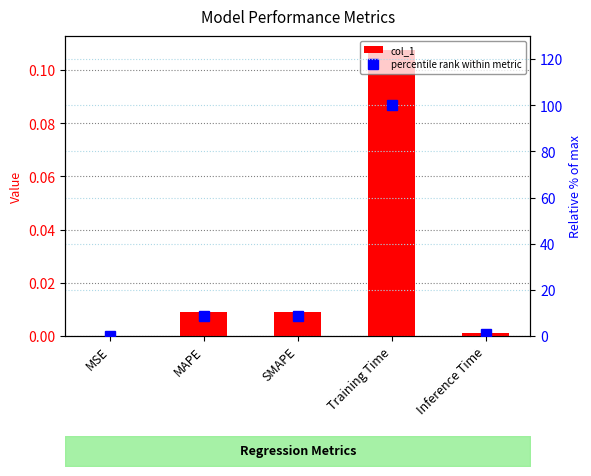

Rank the series by their maximum value, from highest to lowest.

percentile rank within metric, col_1